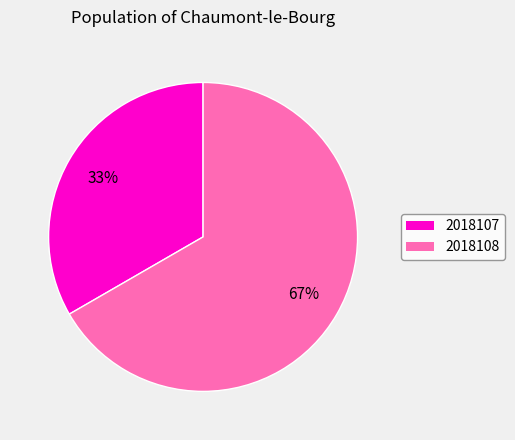

To the nearest percent, what is the average slice percentage?

50%